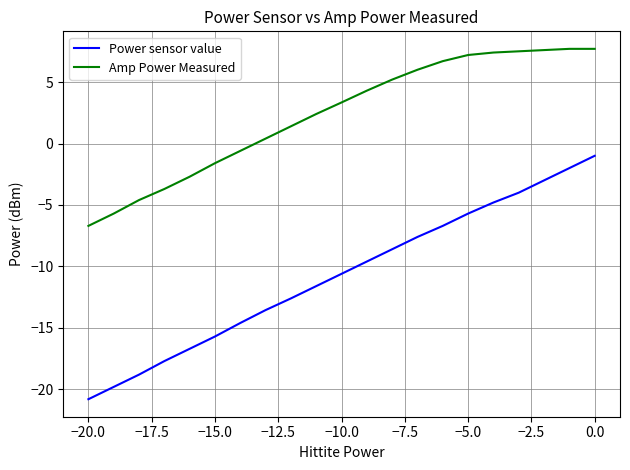

Does the chart have visible grid lines?

Yes